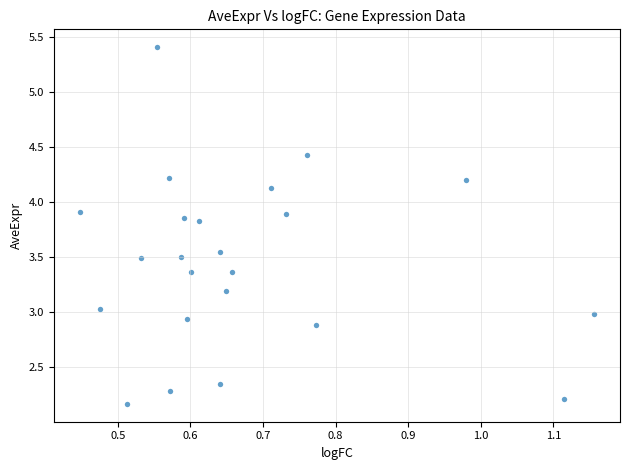

What is the range of Y values (max minus min)?

3.2